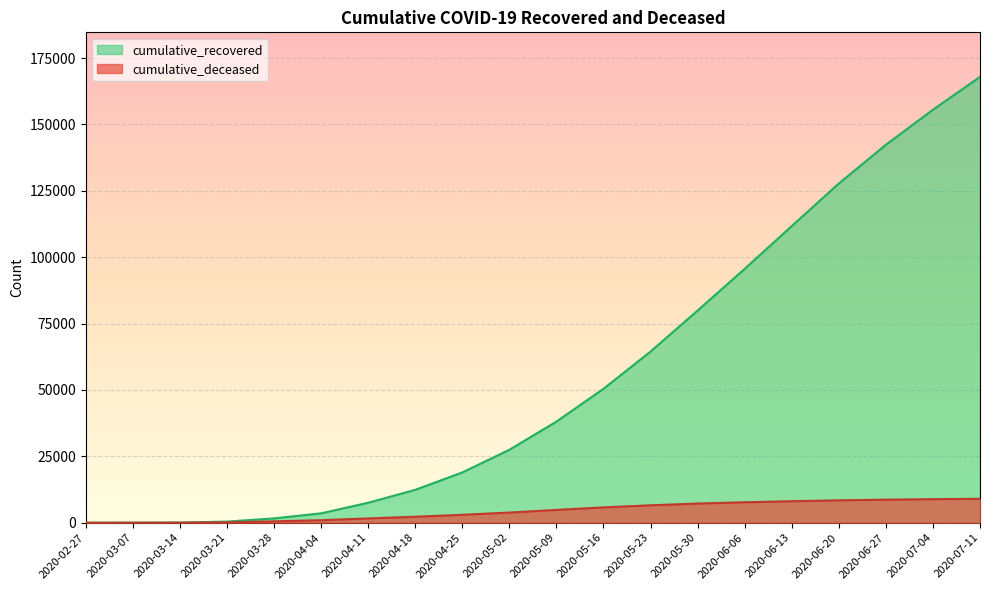

What is the spread (max minus min) of values at 2020-05-09?

33267